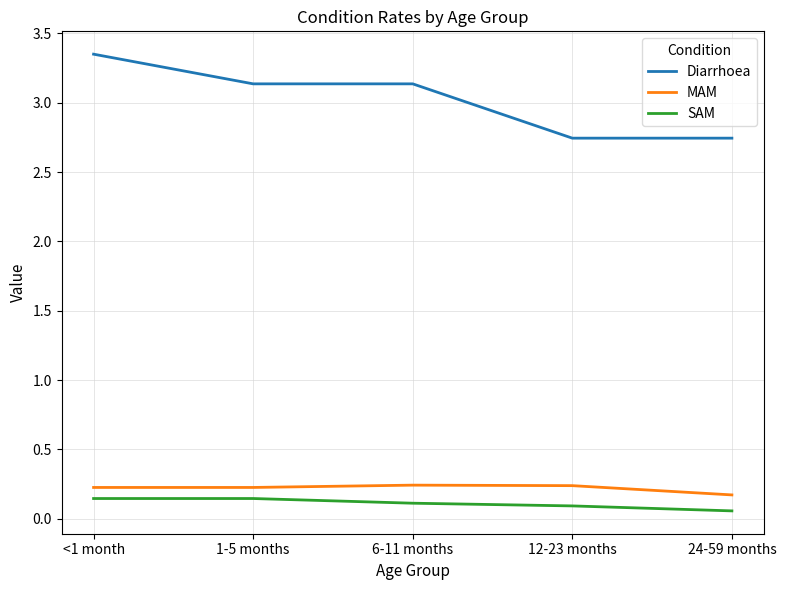

Count the SAM values in the range 0 to 1.

5